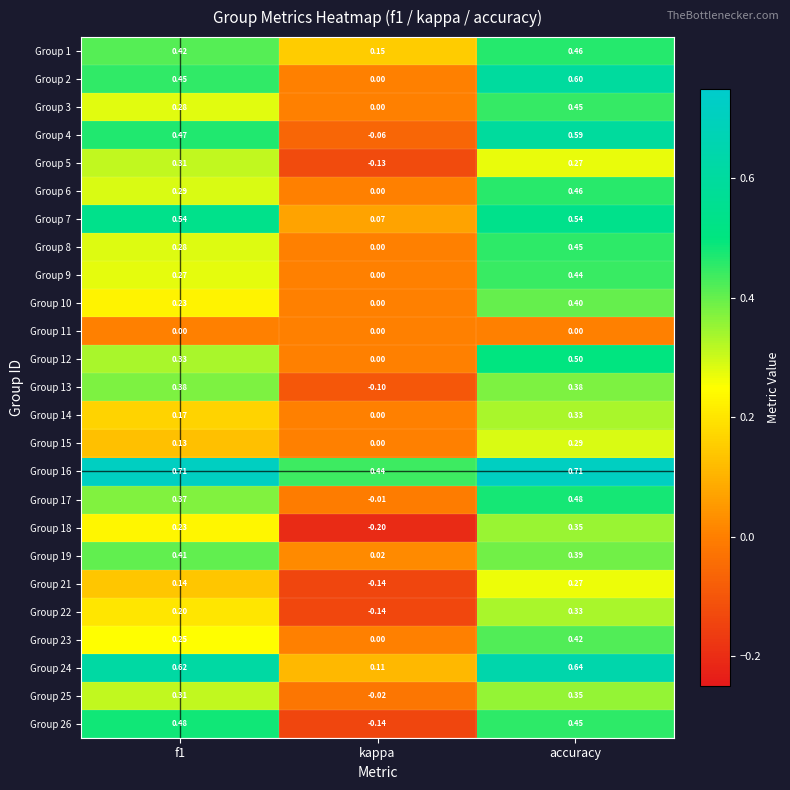

At which label does Group 23 reach its peak?

accuracy